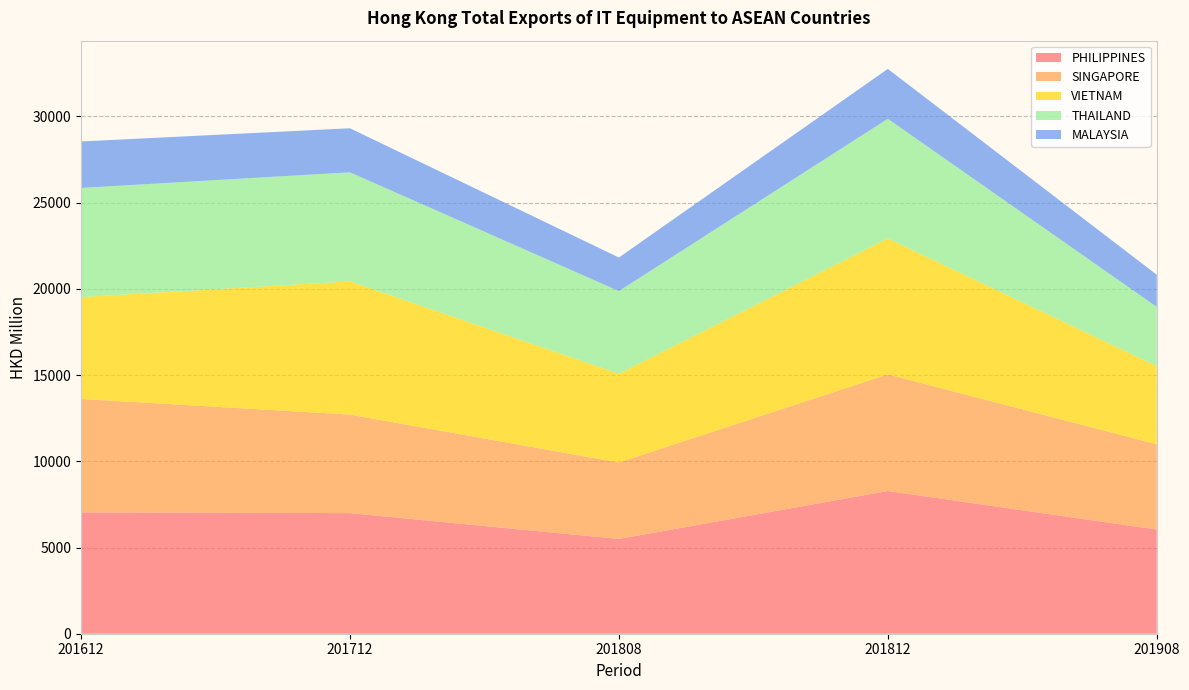

Reading left to right, transcribe all the data shown in this chart.

PHILIPPINES: 201612=7034.1	201712=6995.9	201808=5497.3	201812=8277.8	201908=6042.5
SINGAPORE: 201612=6583.0	201712=5715.2	201808=4434.0	201812=6764.6	201908=4945.1
VIETNAM: 201612=5906.6	201712=7725.8	201808=5149.2	201812=7881.6	201908=4535.3
THAILAND: 201612=6331.5	201712=6324.8	201808=4793.3	201812=6942.5	201908=3433.7
MALAYSIA: 201612=2695.1	201712=2554.1	201808=1945.5	201812=2892.2	201908=1864.6